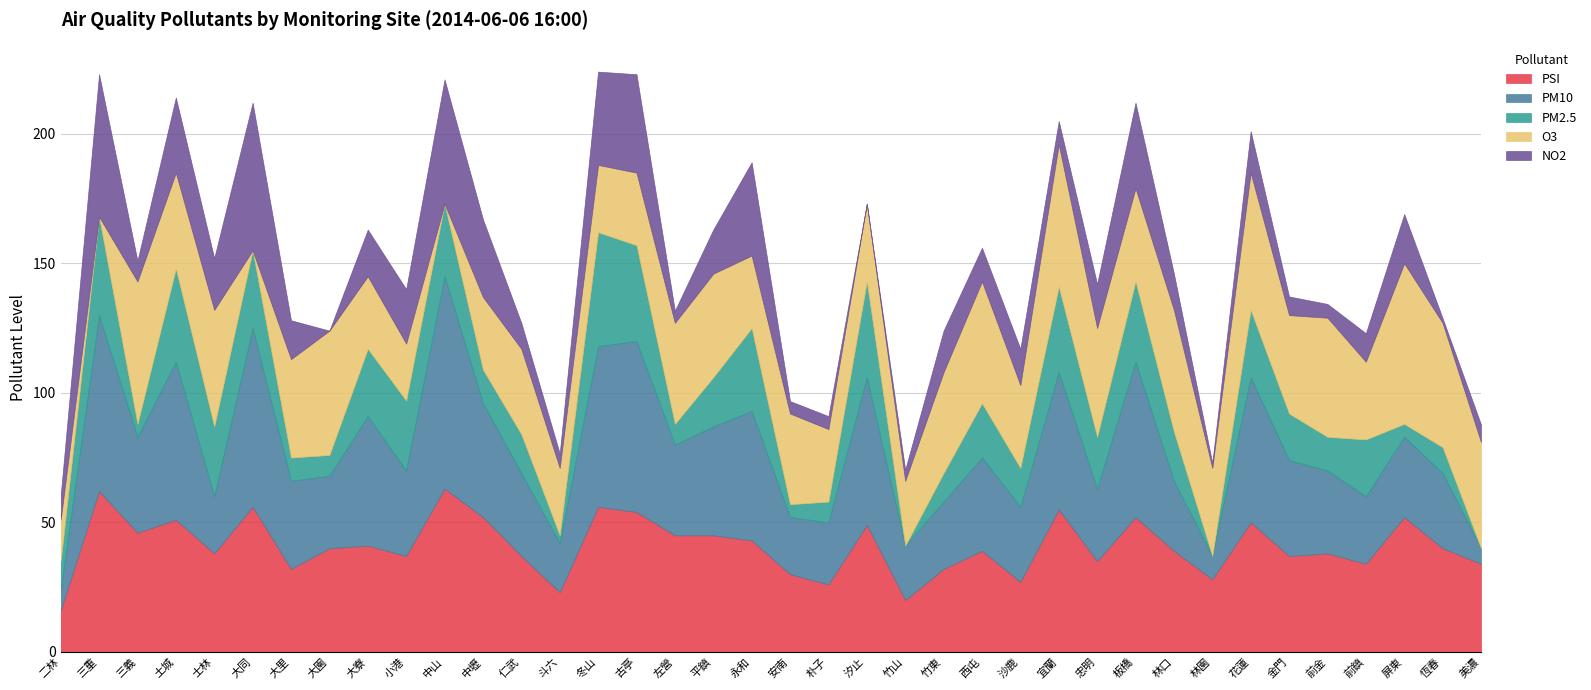

Which series ends up on top after the final intersection of PSI and O3?

O3